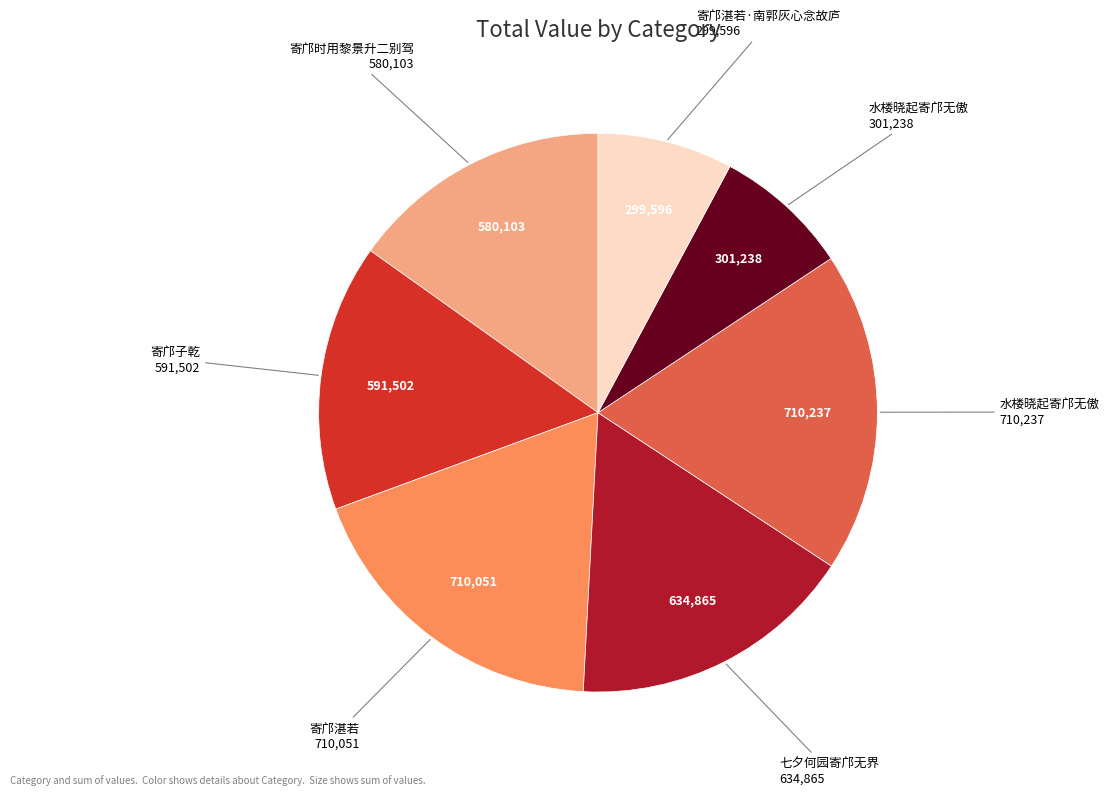

Is there a majority slice in this chart?

No